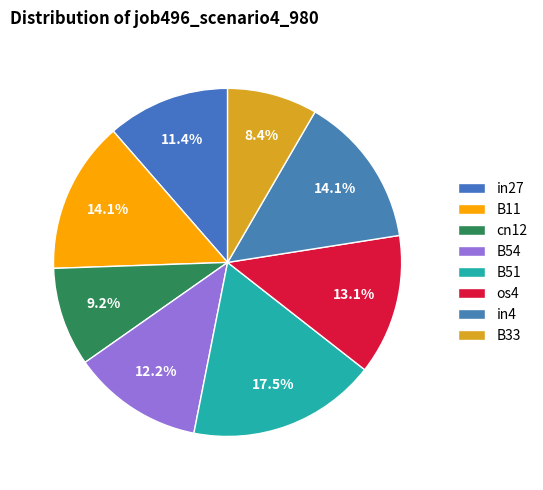

To the nearest percent, what portion does os4 represent?

13%